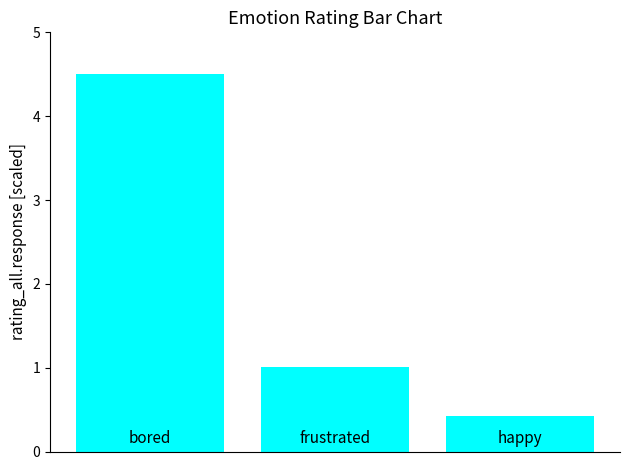

What is the difference between the maximum and minimum values?

4.1